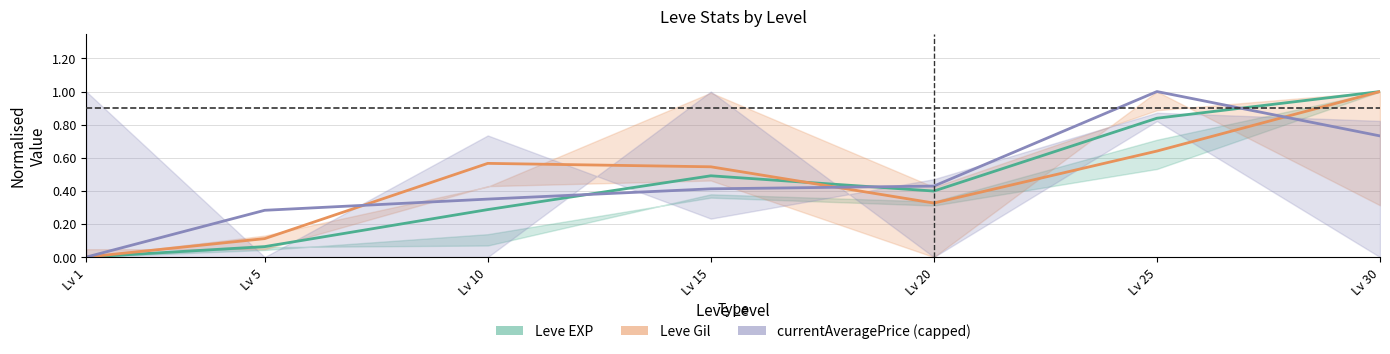

Reading left to right, transcribe all the data shown in this chart.

Leve EXP: 0.0	0.1	0.3	0.5	0.4	0.8	1.0
Leve Gil: 0.0	0.1	0.6	0.5	0.3	0.6	1.0
currentAveragePrice: 0.0	0.3	0.4	0.4	0.4	1.0	0.7